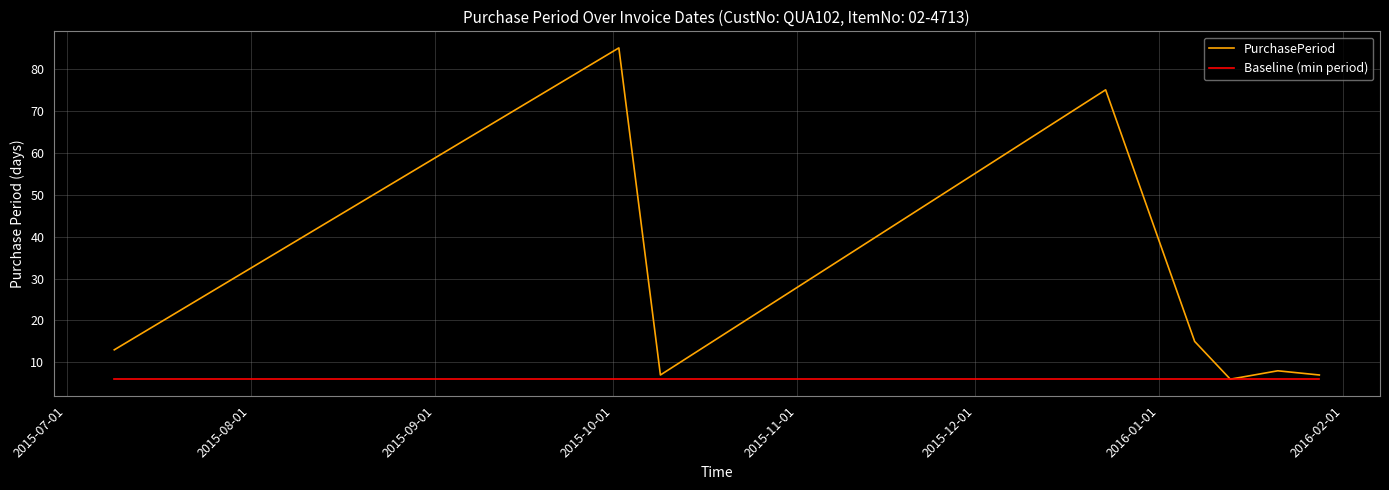

Which series has the widest spread of values?

PurchasePeriod